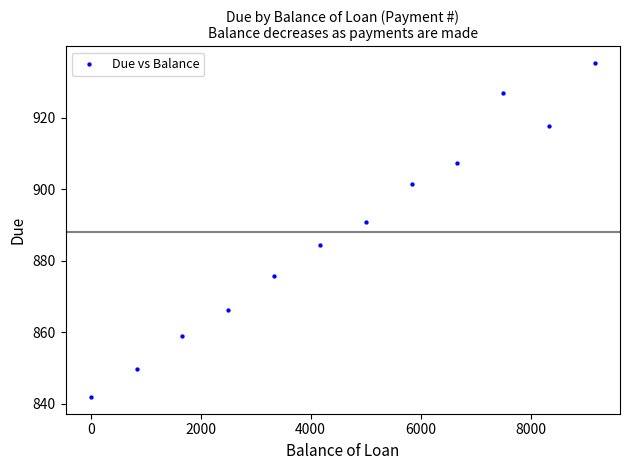

What is the range of X values (max minus min)?

9166.7